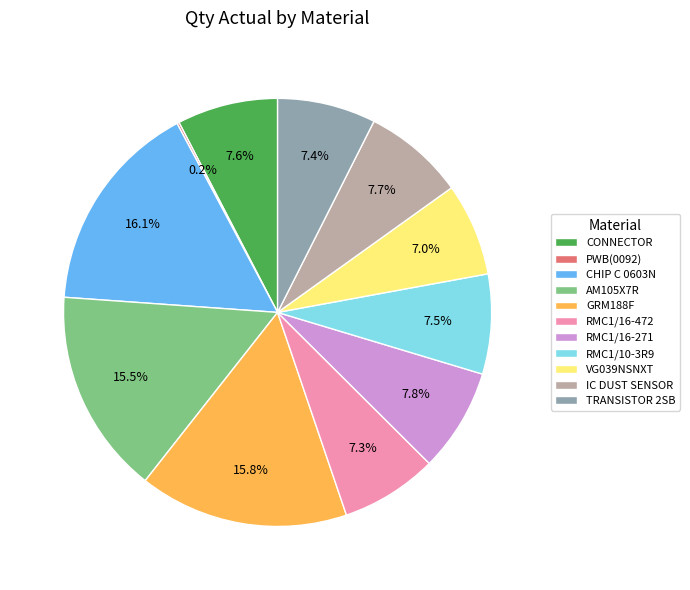

Which has a higher value, CONNECTOR or GRM188F?

GRM188F